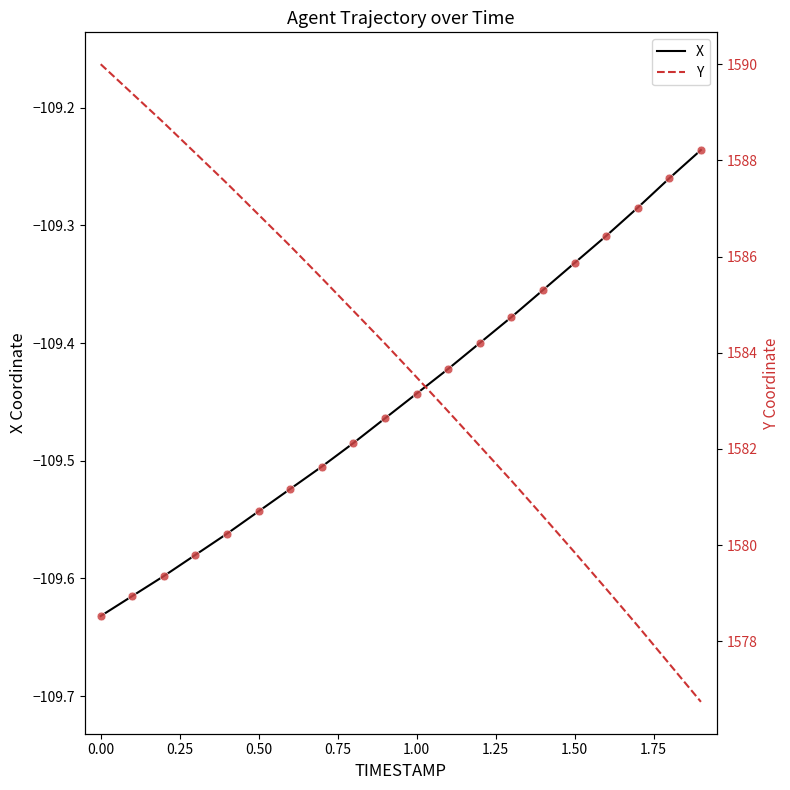

Which series has the largest total across all categories?

Y